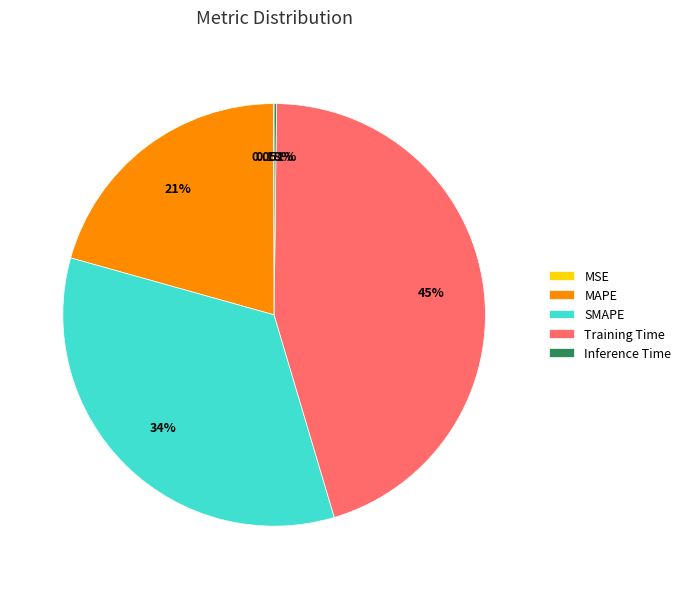

Do Training Time and MAPE together represent more than half of the pie?

Yes